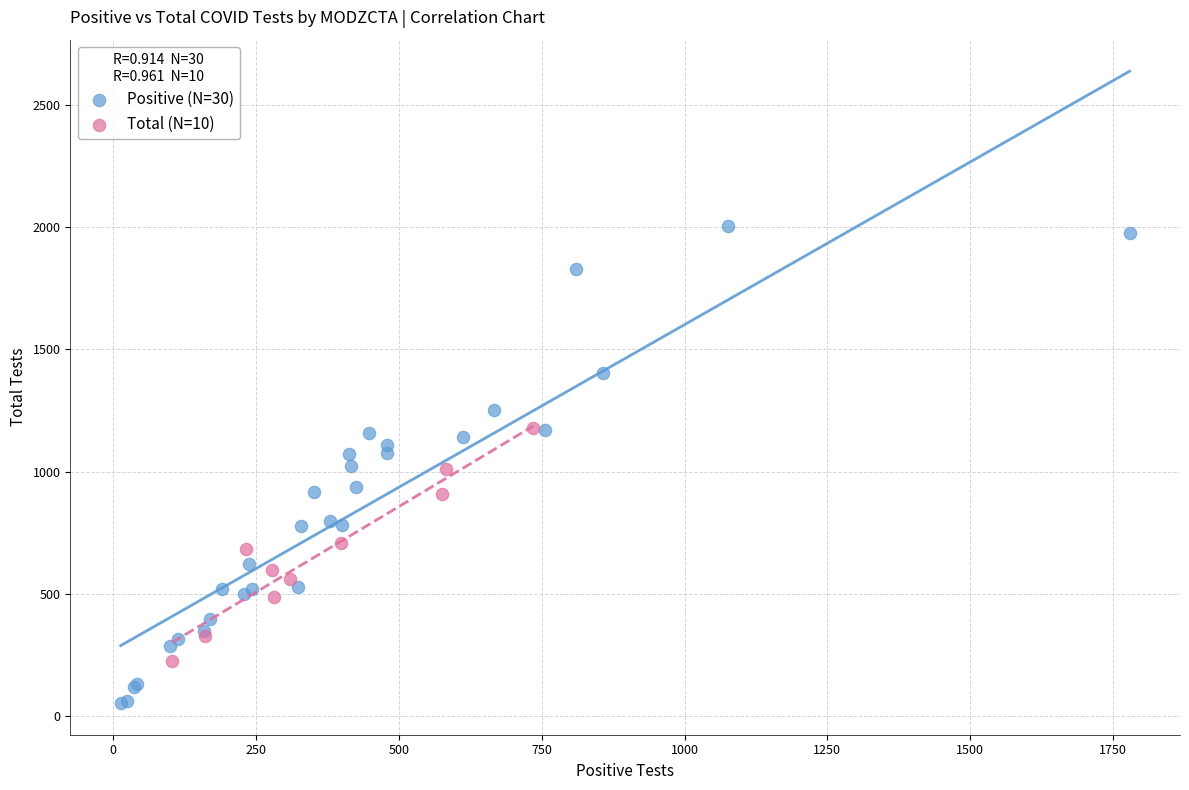

Which series contains the highest Y value?

Positive (N=30)